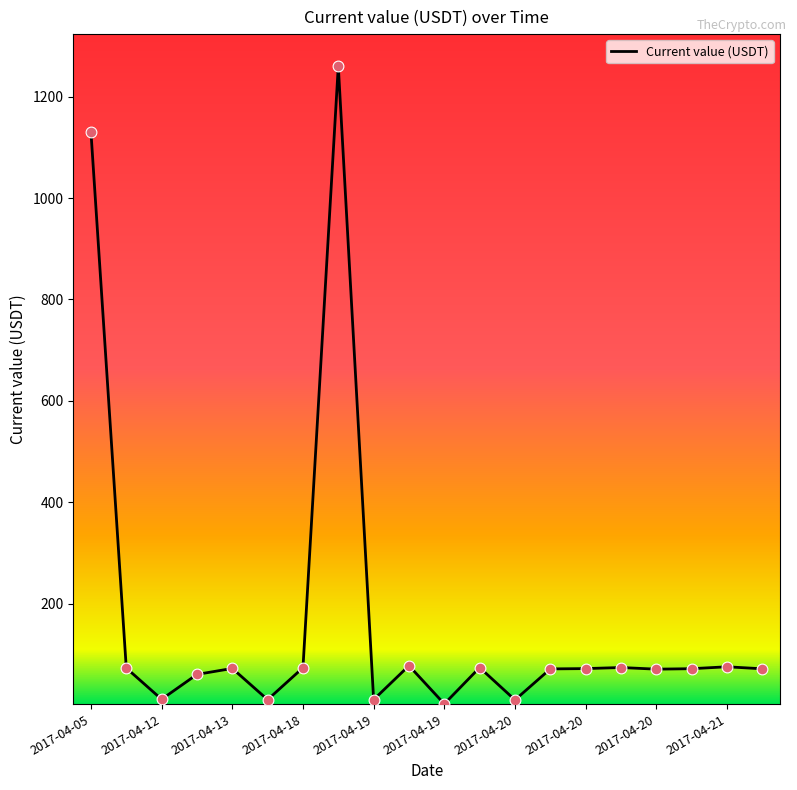

What is the difference between the maximum and minimum values?

1257.0